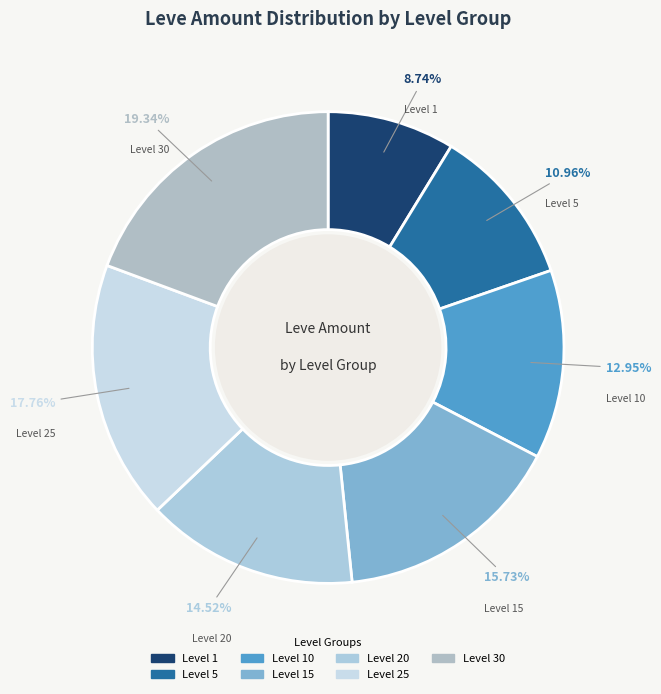

Which has a higher value, Level 10 or Level 20?

Level 20